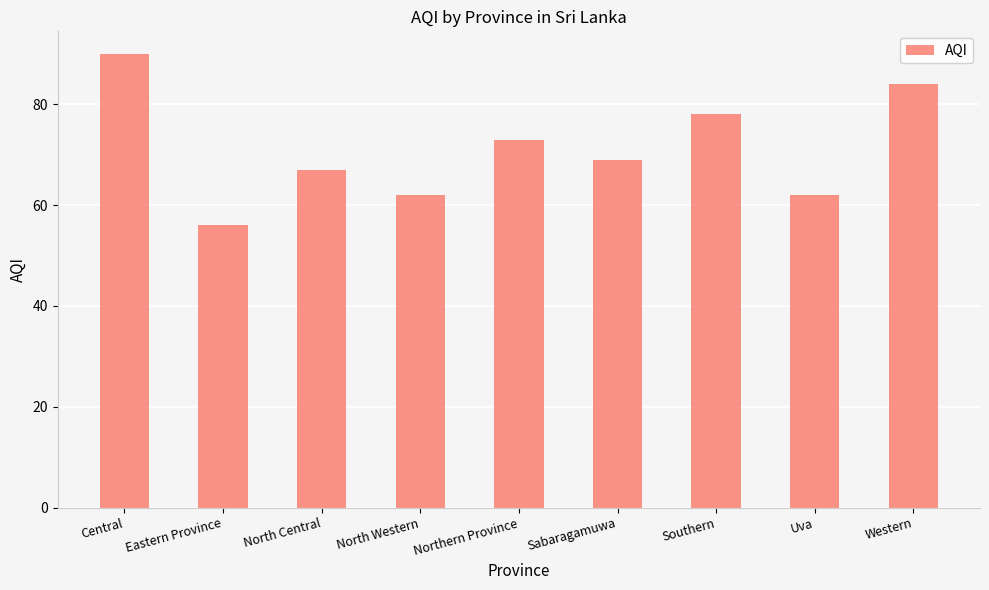

Does the chart contain any negative values?

No